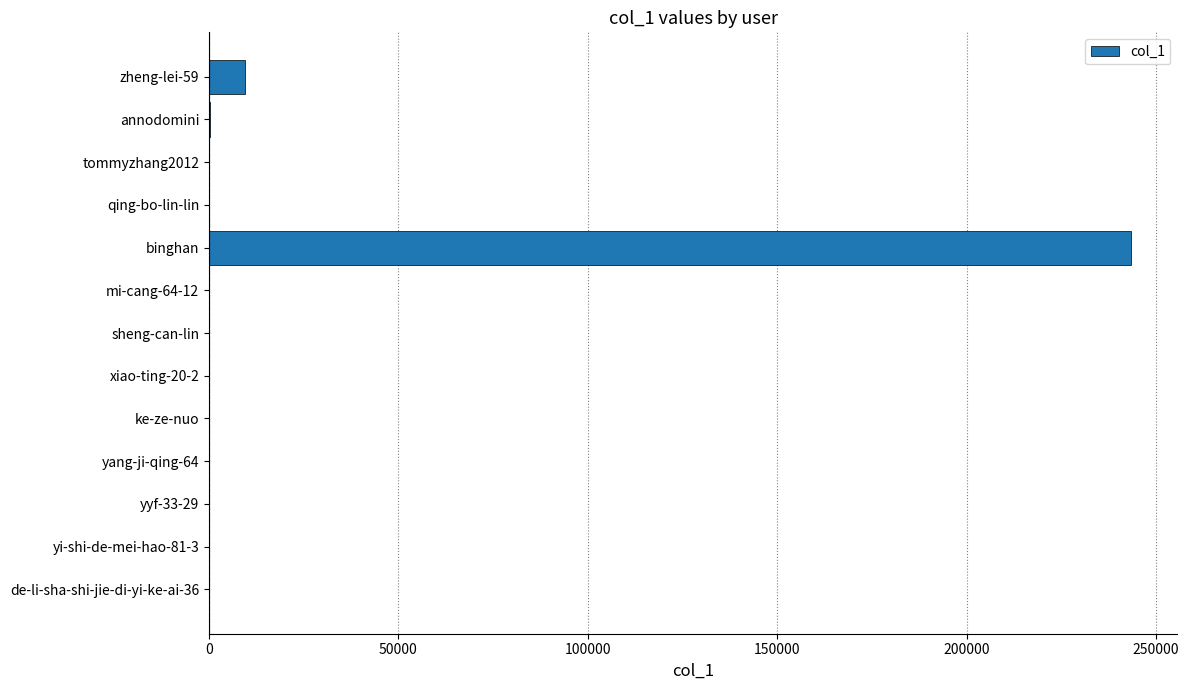

What is the change in value from yi-shi-de-mei-hao-81-3 to zheng-lei-59?

+9492